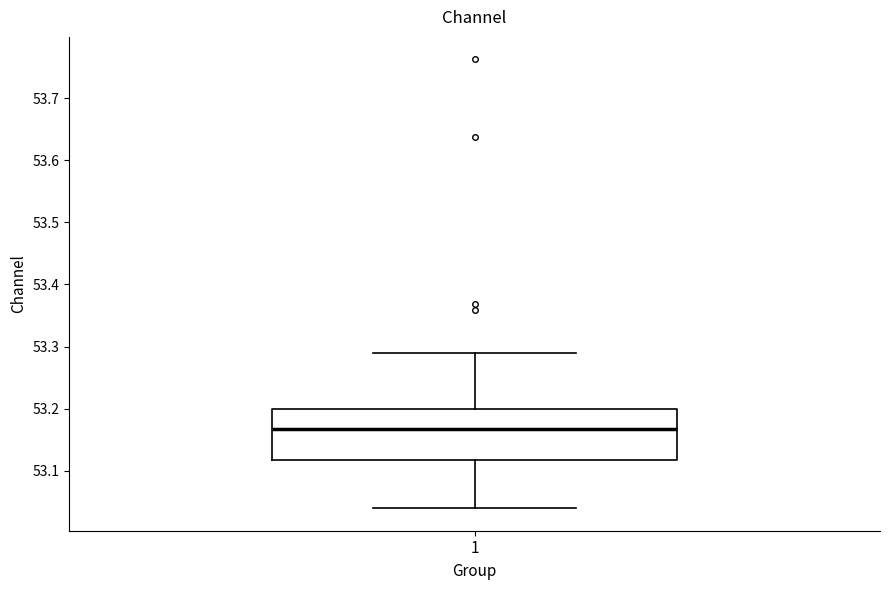

Where is the lower edge of the box at x = 1 on the y-axis? The values are not printed on the chart, so give them approximately, as read against the axis.

53.12